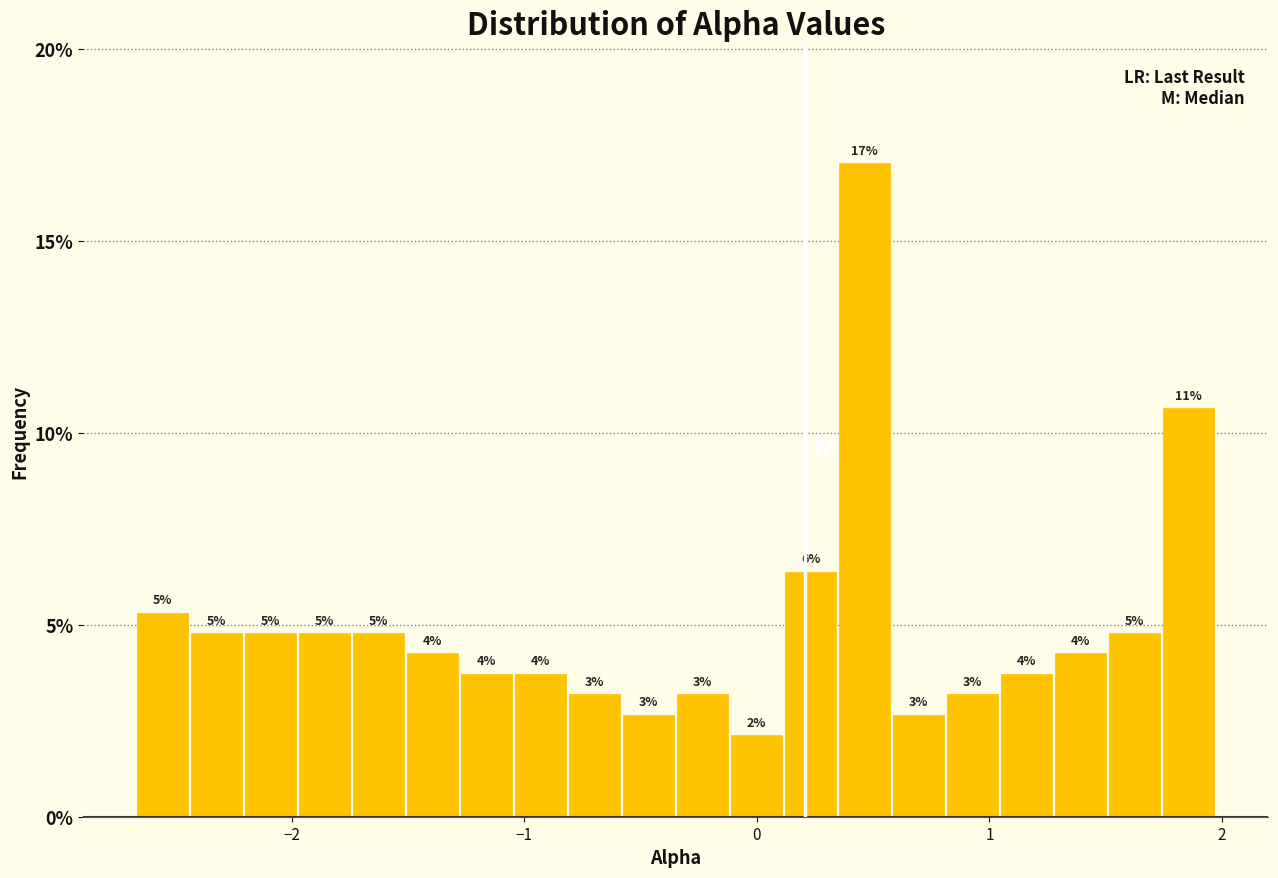

Read against the x-axis, roughly where is the centre of the tallest bar?

0.5